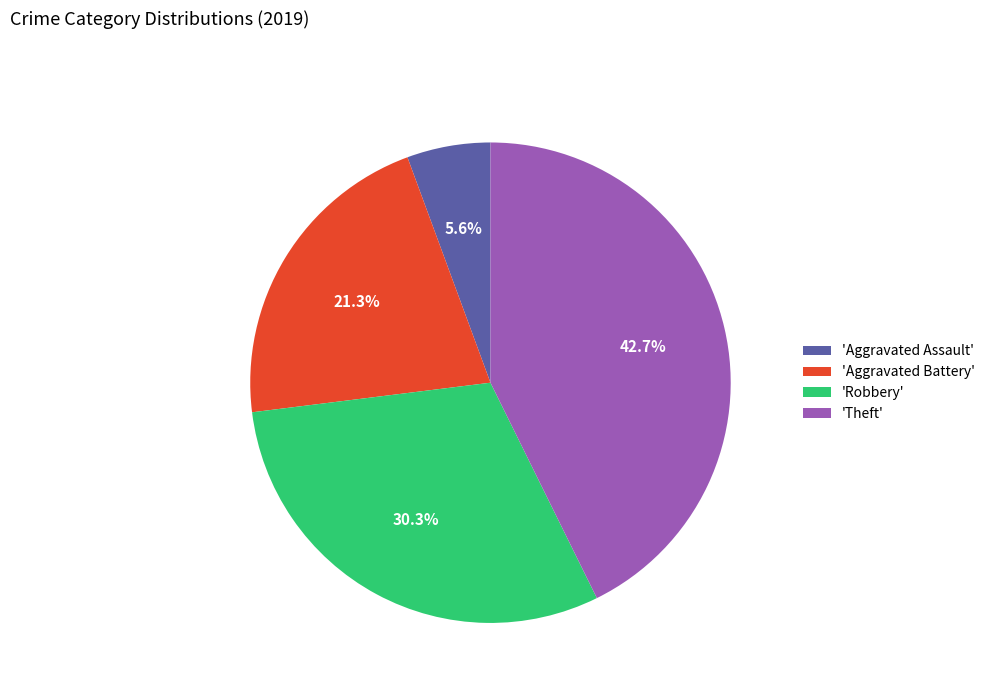

Count the number of slices in the pie.

4